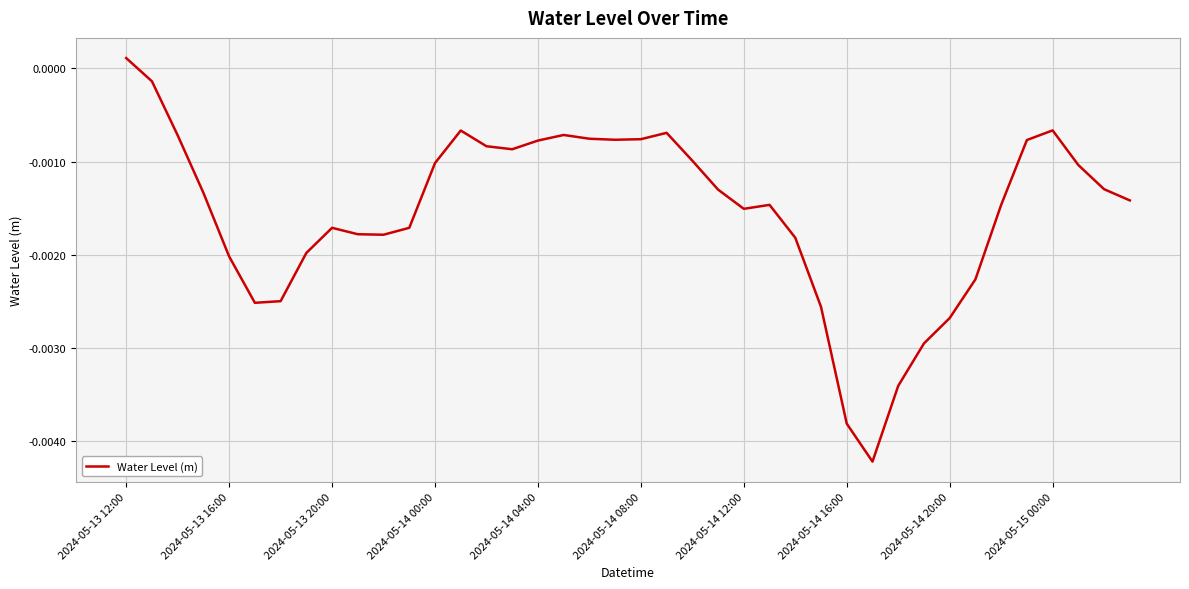

How many positive values are there?

1